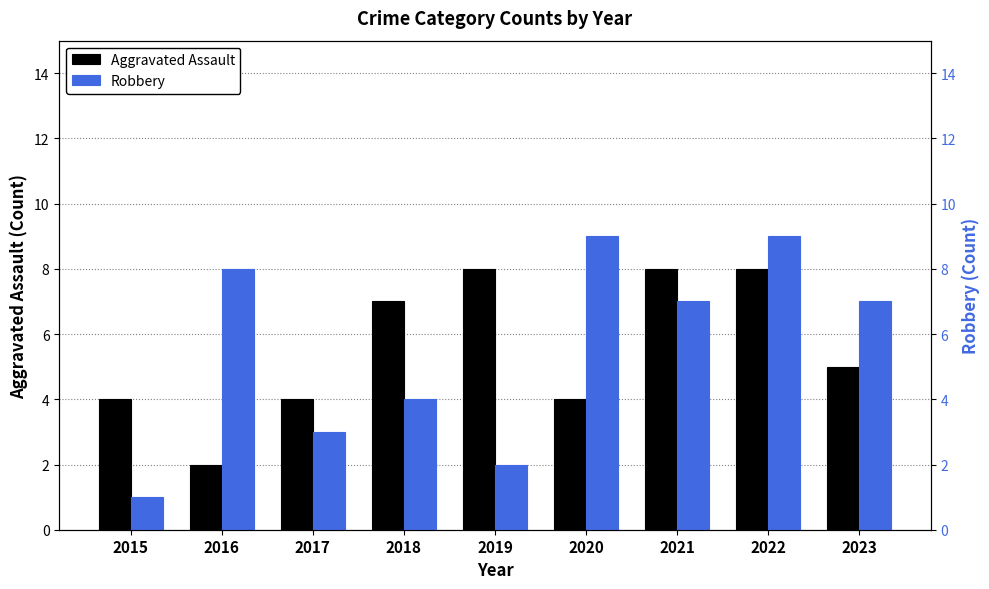

Where is Robbery nearest to the value 5?

2018